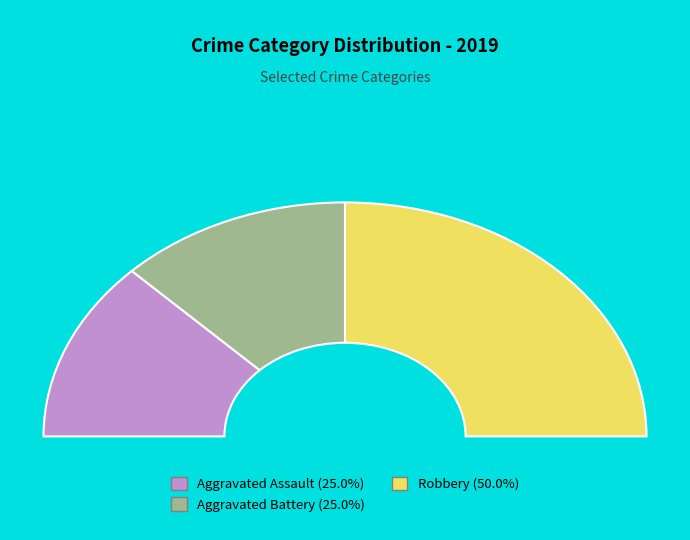

To the nearest percent, what is the combined percentage of Robbery and Aggravated Assault?

75%